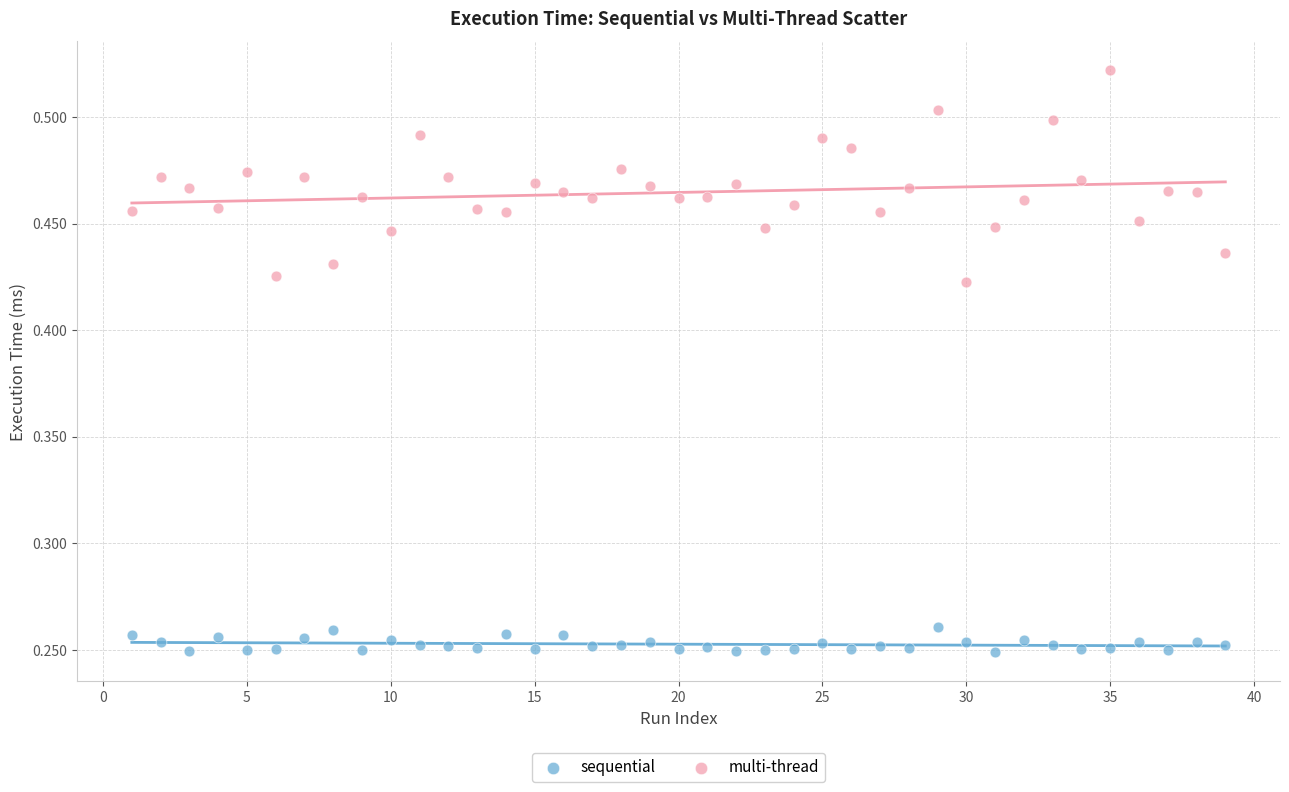

Which series reaches the maximum Y coordinate?

multi-thread